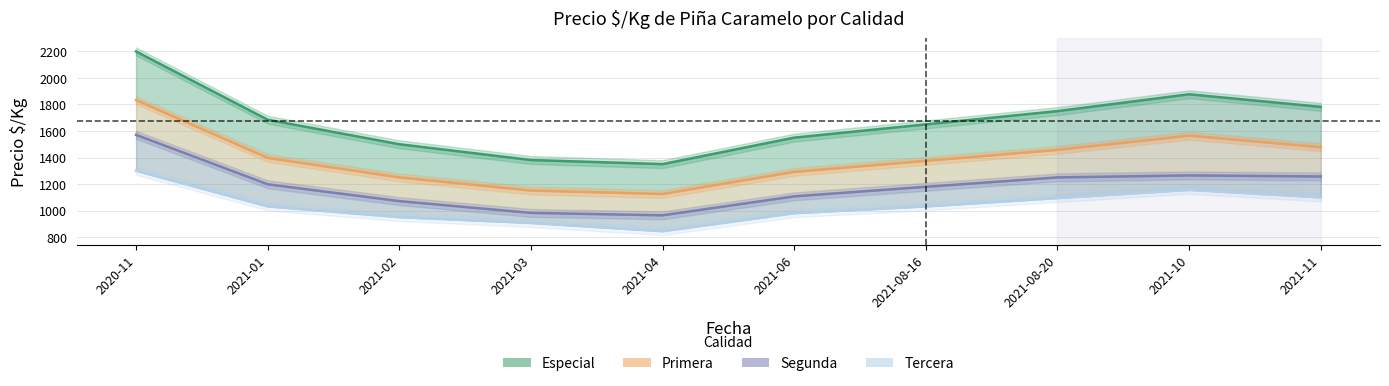

Reading right to left, transcribe all the data shown in this chart.

Especial: 1782	1877	1750	1650	1550	1350	1381	1500	1685	2200
Primera: 1478	1565	1458	1375	1292	1125	1151	1250	1397	1833
Segunda: 1257	1265	1250	1179	1107	964	982	1071	1198	1571
Tercera: 1099	1156	1094	1031	980	844	906	950	1031	1300